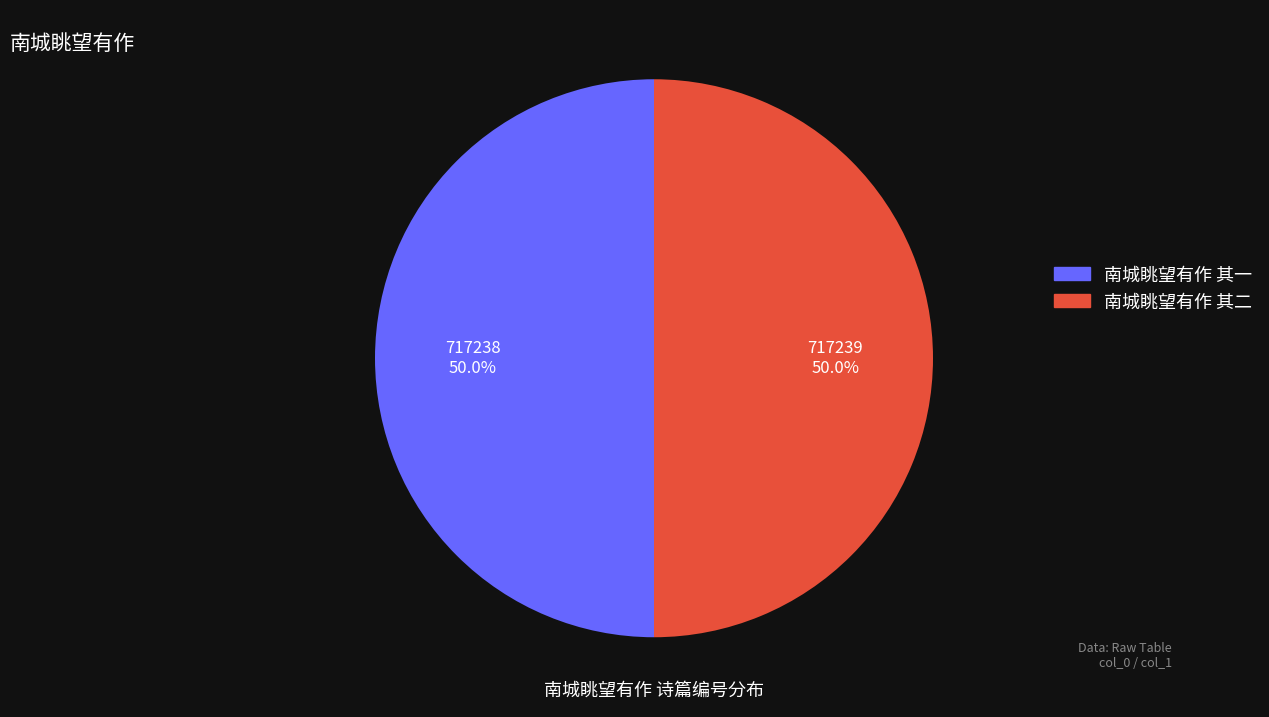

What is the ratio of the value at 南城眺望有作 其二 to the value at 南城眺望有作 其一?

1.0